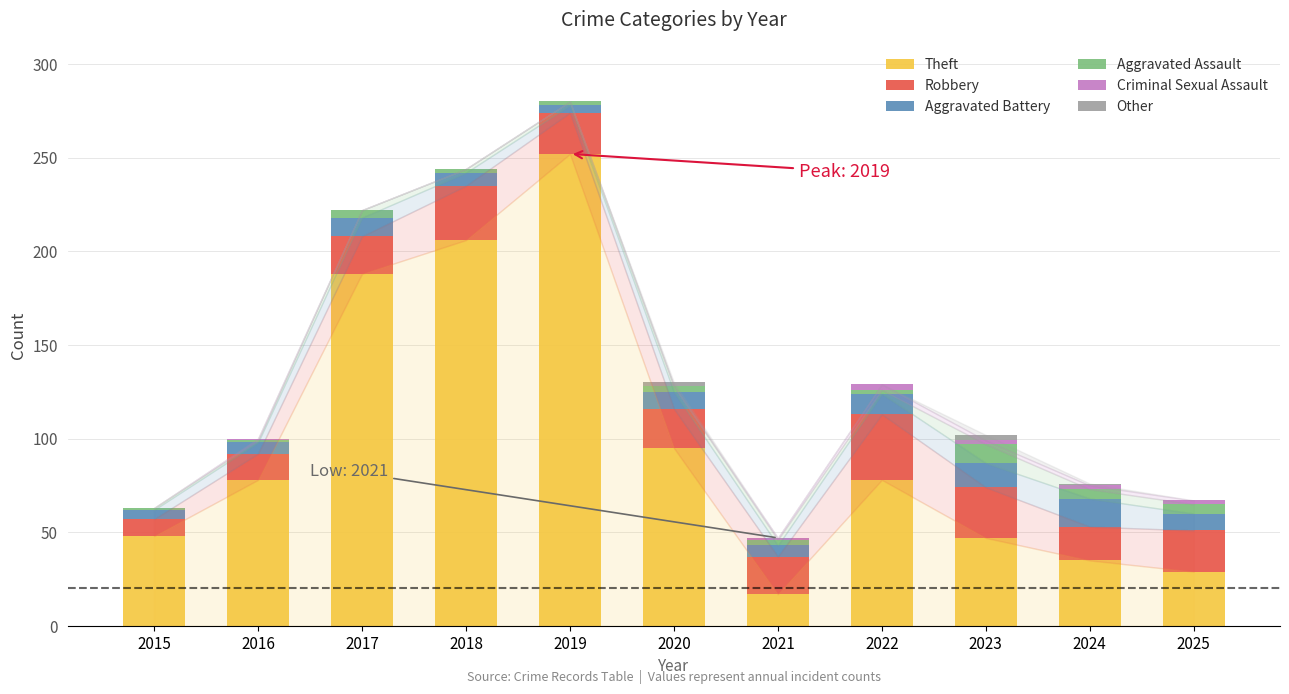

Is it true that Theft equals 35 at 2024?

True